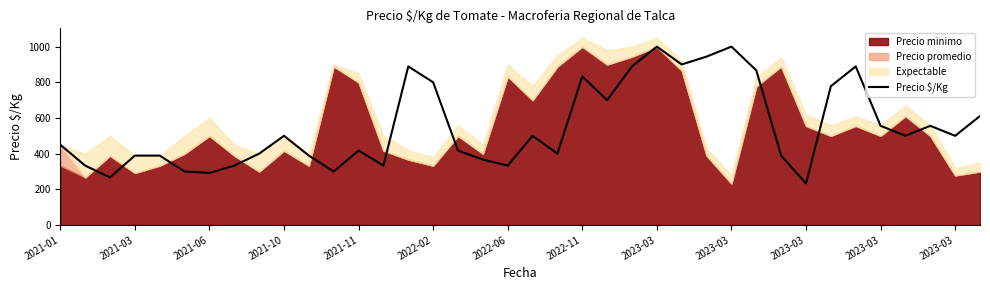

Is it true that the value at 13 is 111?

False